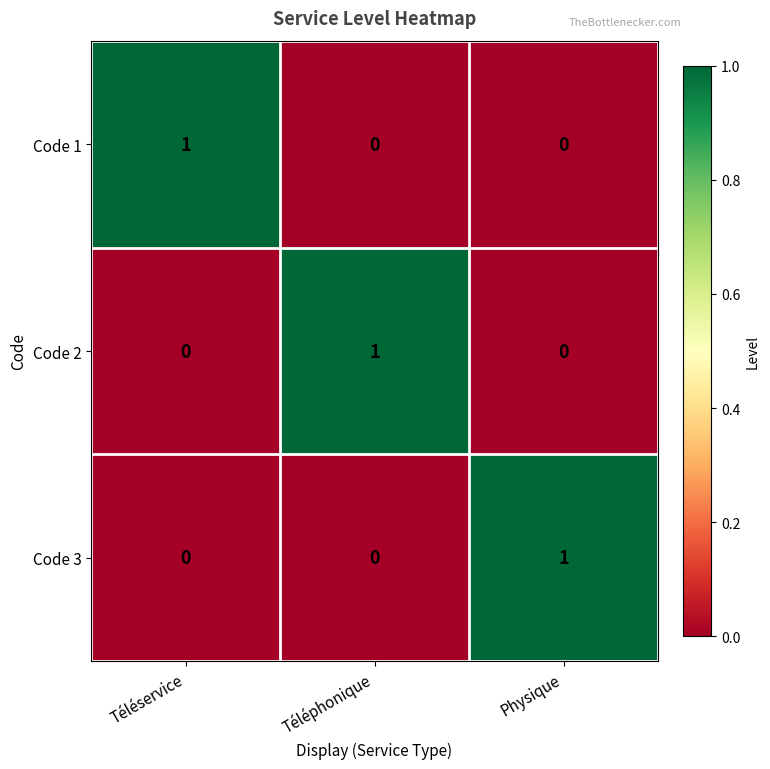

True or false: Code 2 has a value of 0 at Téléservice.

True